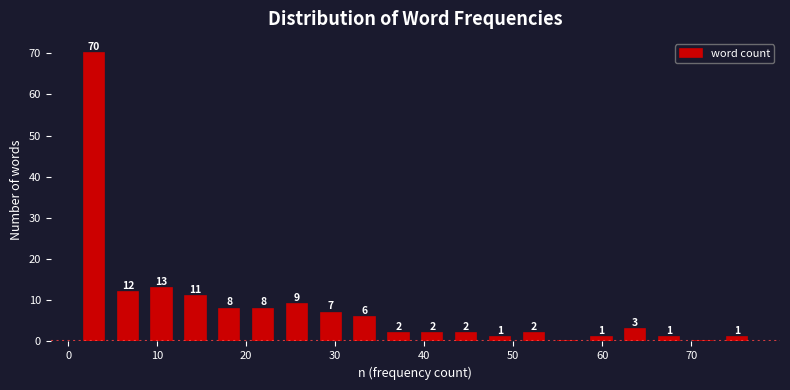

Around what value on the x-axis is the tallest bar? Give the approximate position of its centre, as read against the axis.

3